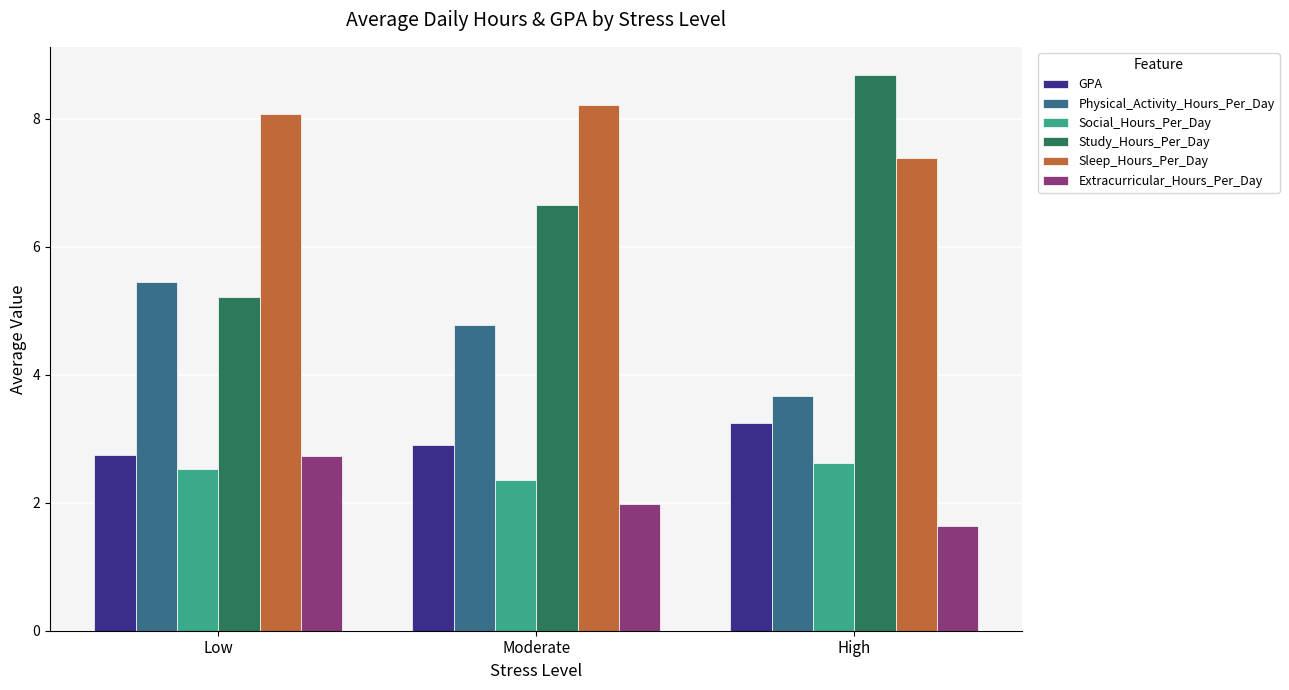

Is the value of Study_Hours_Per_Day at Moderate greater than the value of GPA at Moderate?

Yes